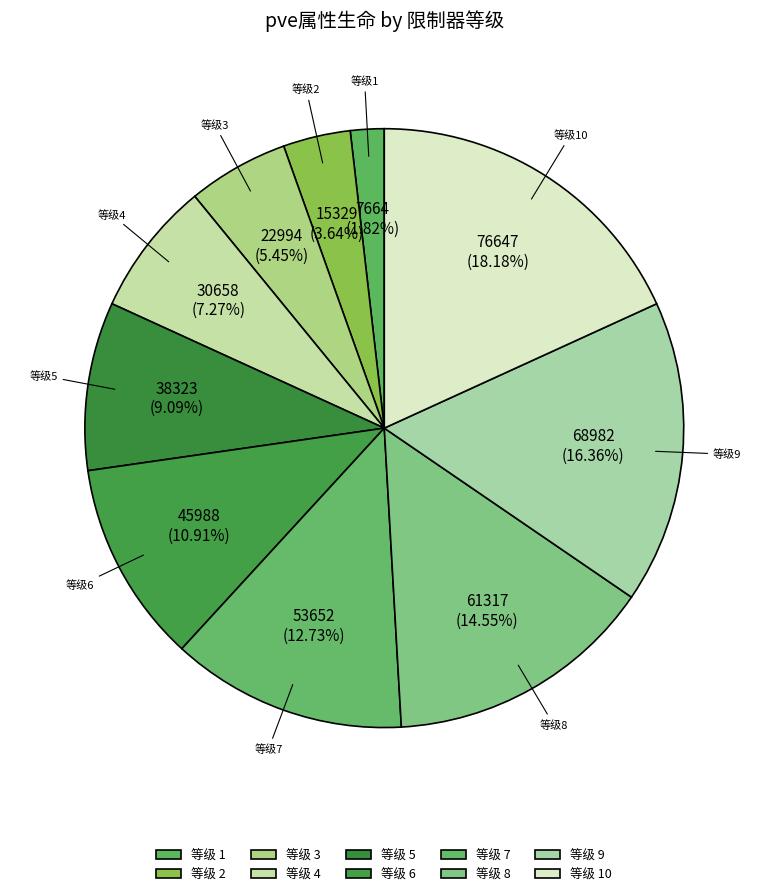

Count the number of slices in the pie.

10